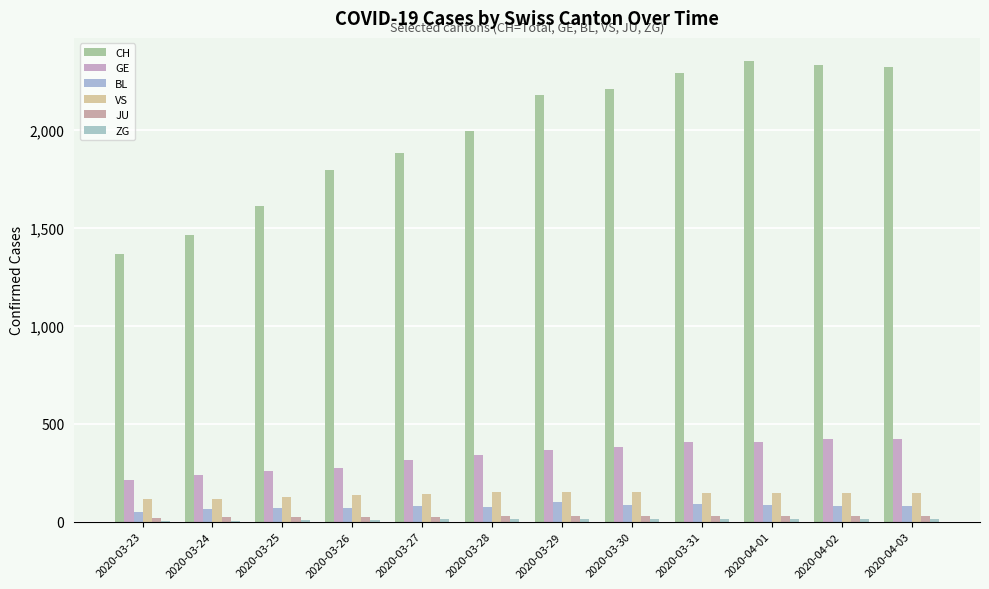

What is the label of the 6th bar from the right?

2020-03-29